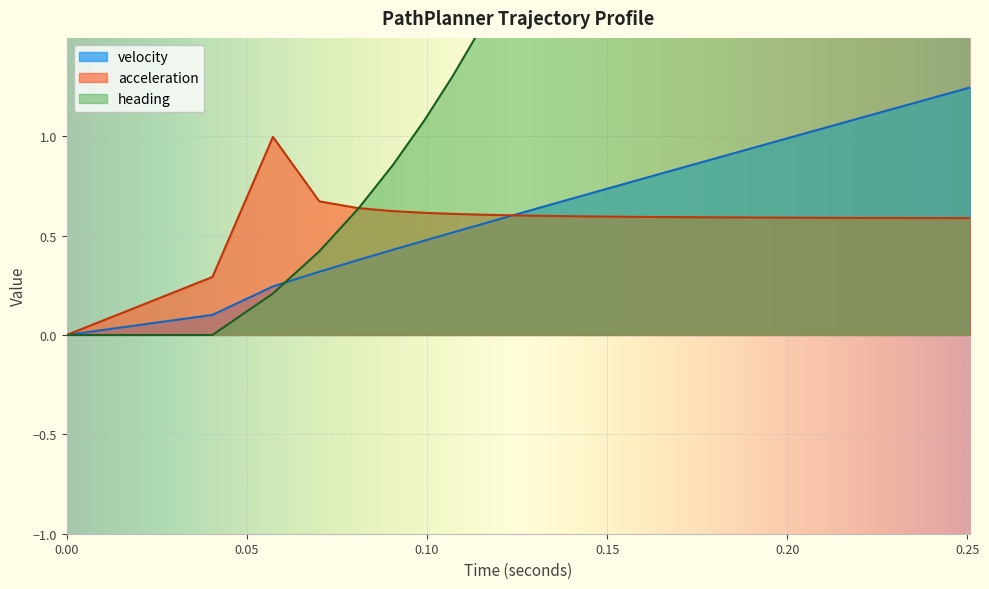

How many lines are shown in the chart?

3